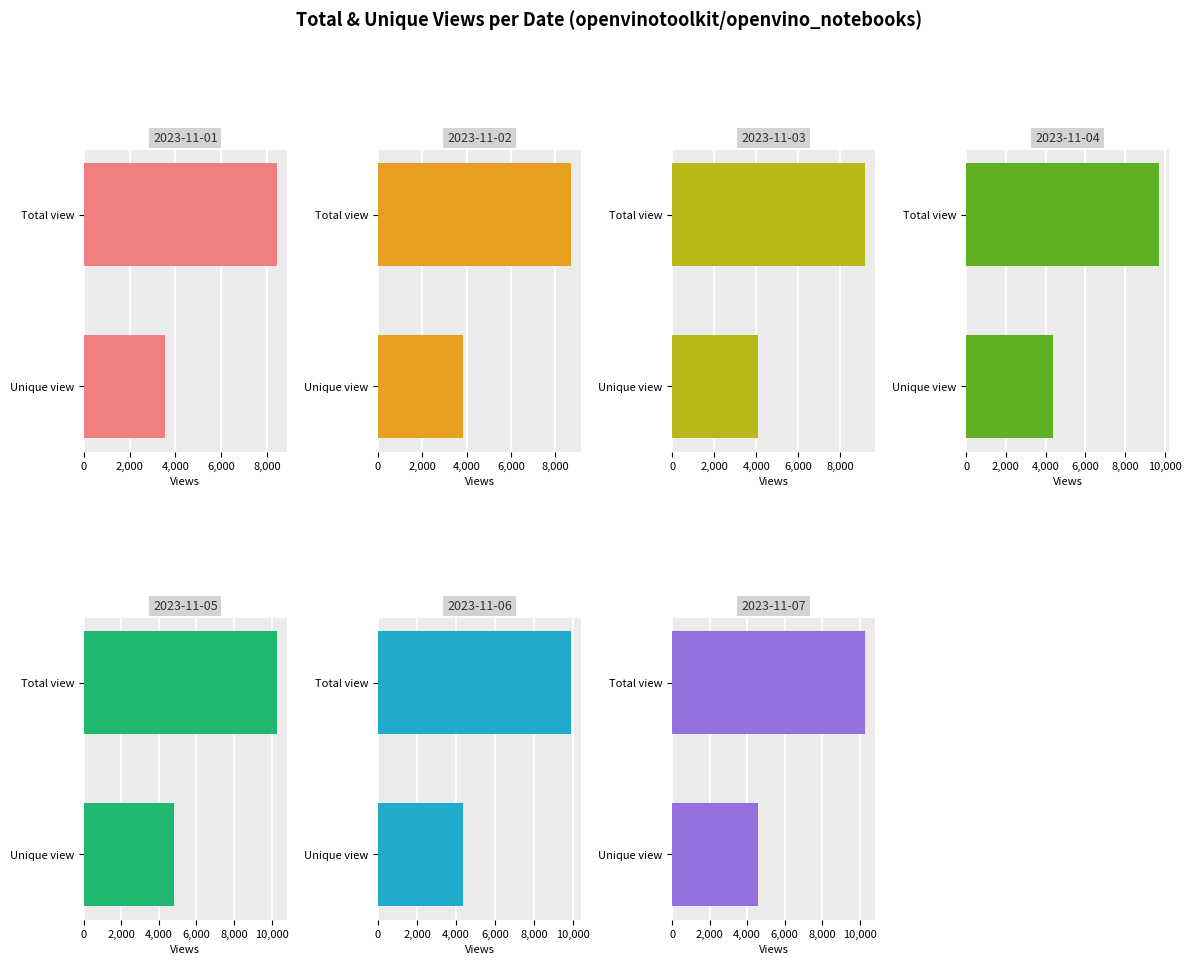

True or false: Total view has a value of 4095 at 20.

False